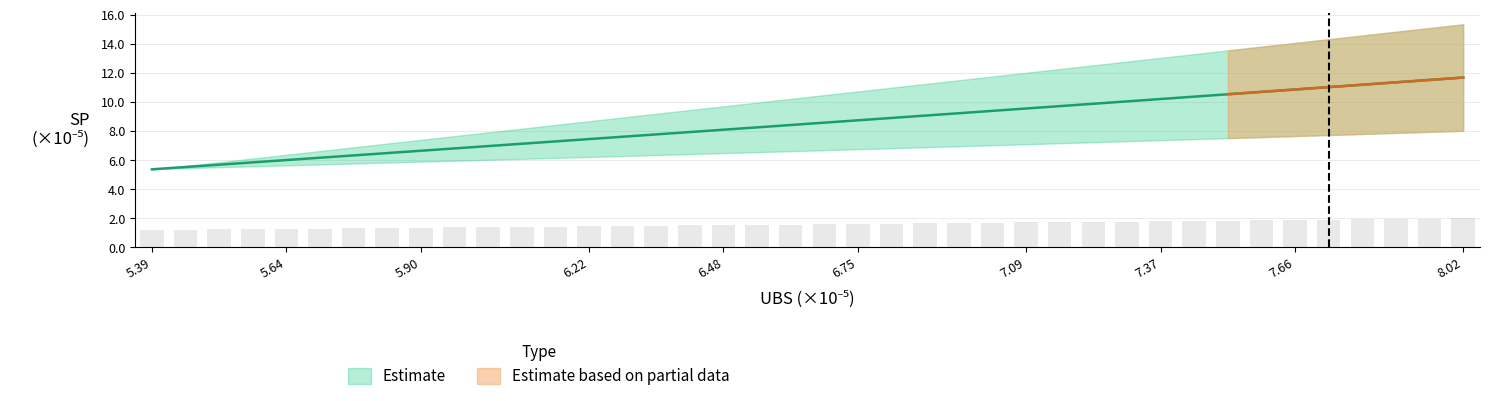

Is the value of SP at 34 greater than the value of UBS at 16?

Yes